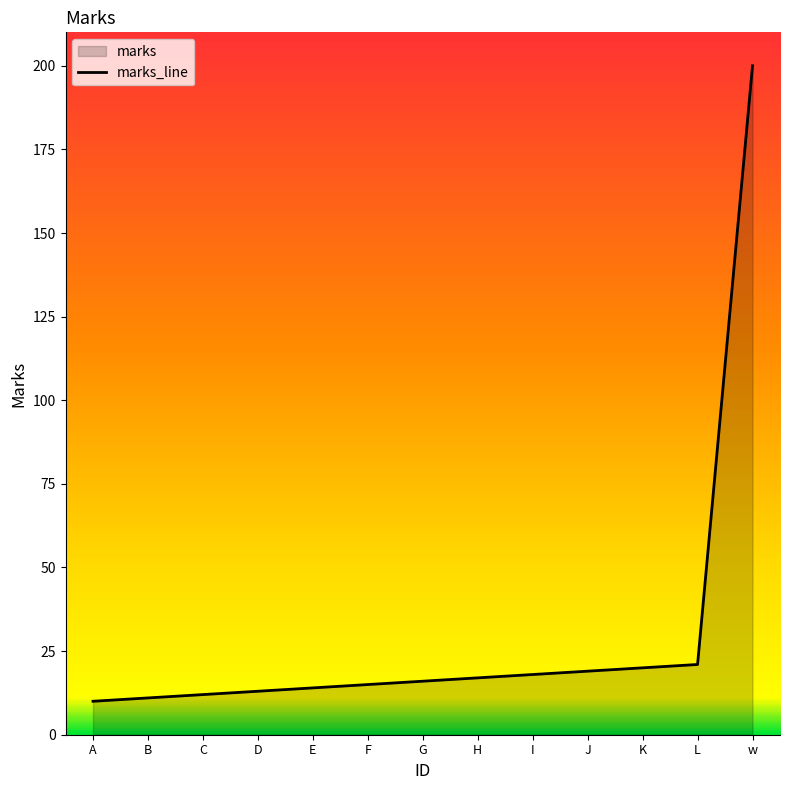

Reading left to right, extract all data points from this chart.

10	11	12	13	14	15	16	17	18	19	20	21	200